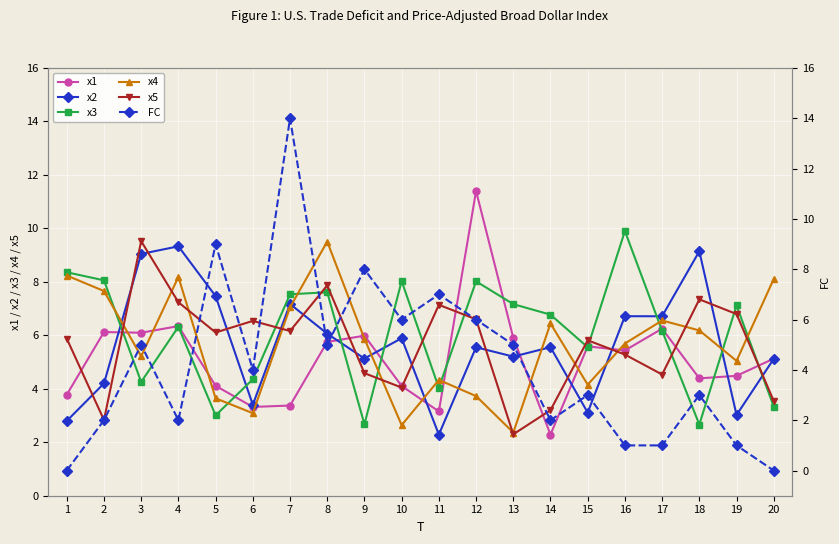

What is the difference between the x3 values at 8 and 9?

4.9